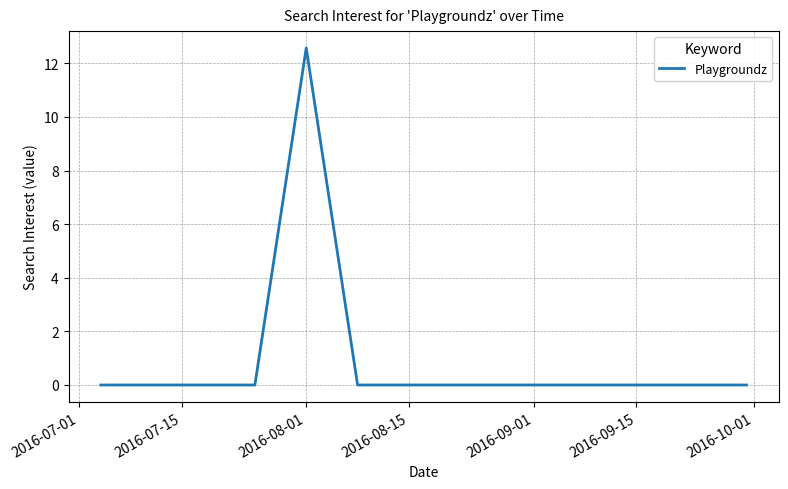

What is the difference between the maximum and minimum values?

12.6